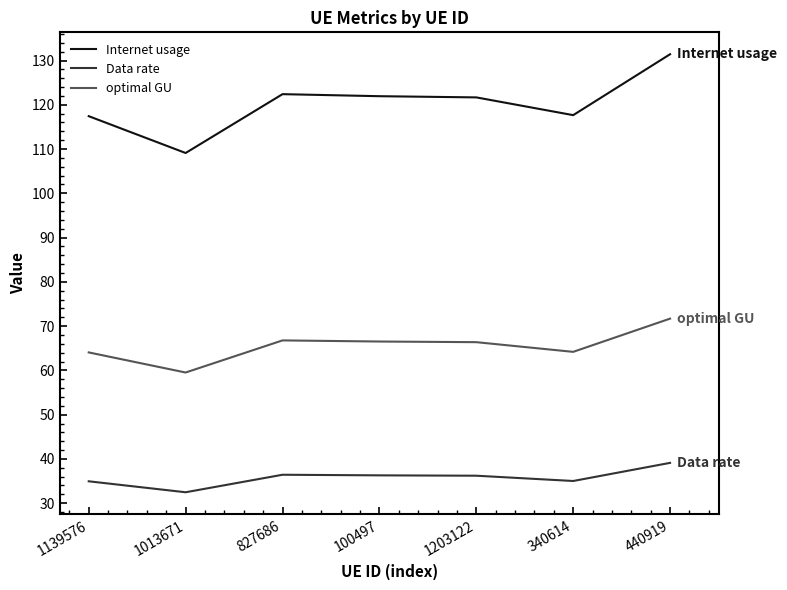

How many lines are shown in the chart?

3